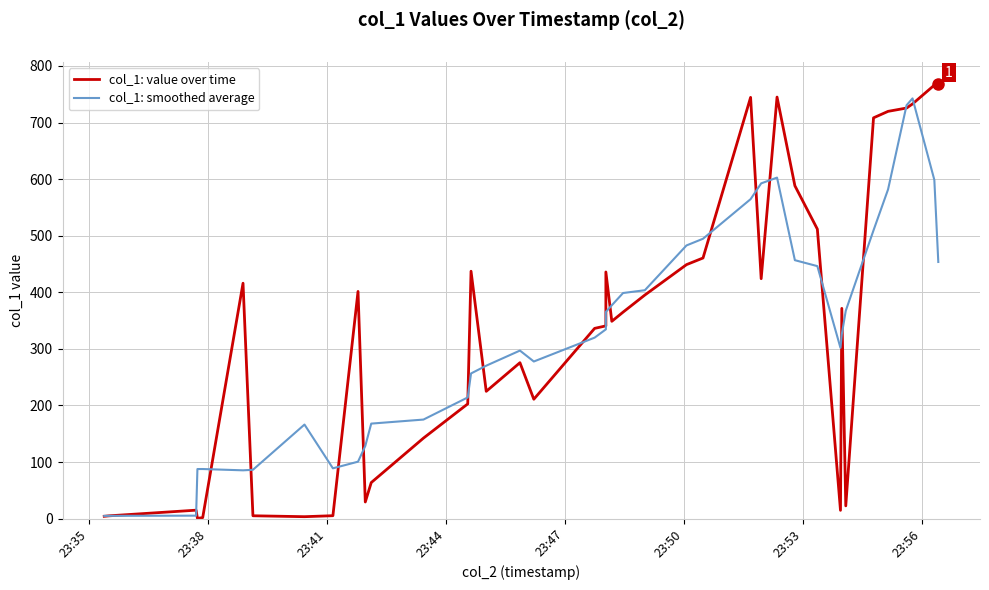

How many lines are shown in the chart?

2